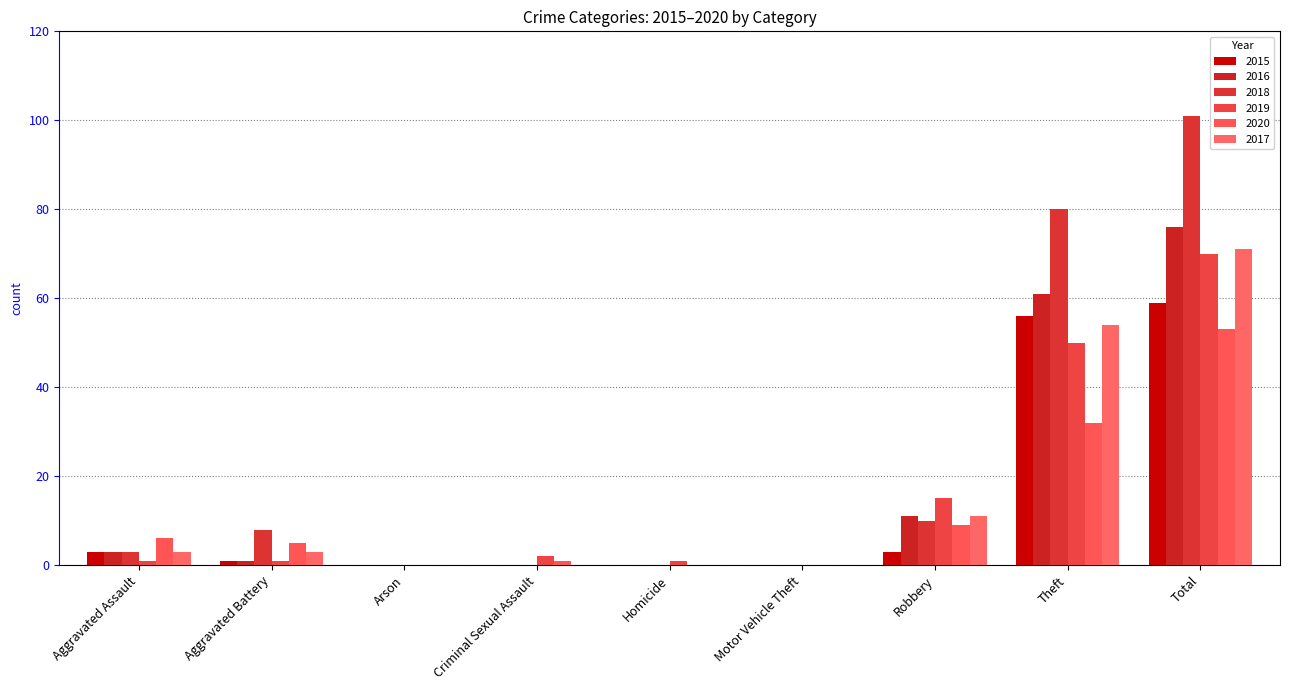

The value of 2018 at Criminal Sexual Assault is -35. True or false?

False